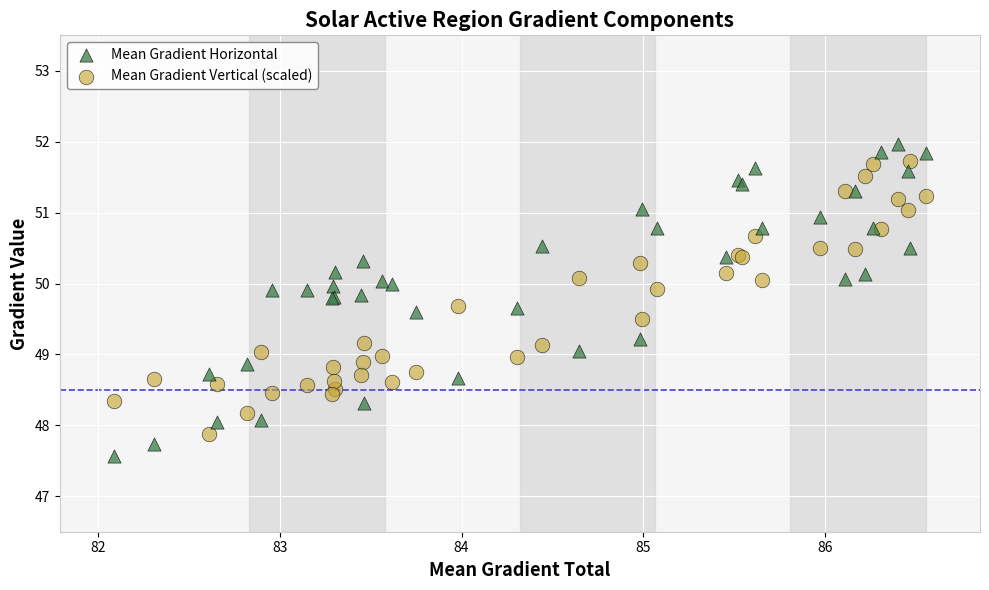

Which series has the widest spread of Y values?

Mean Gradient Horizontal